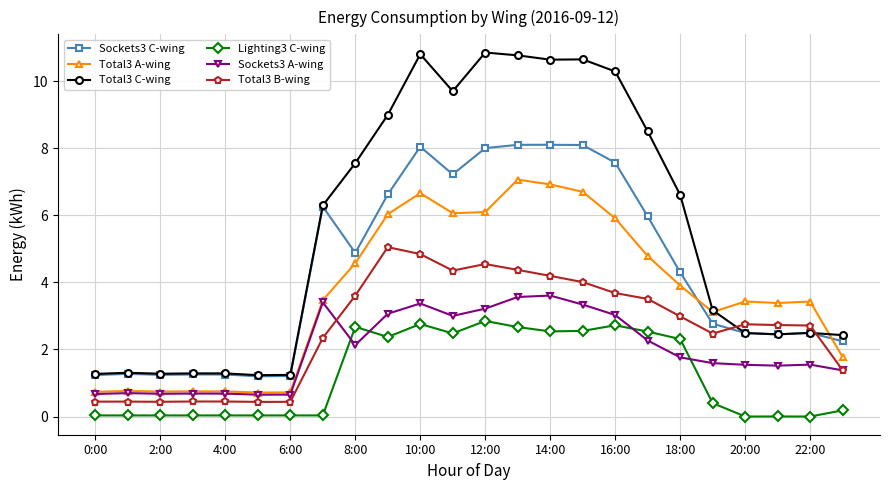

True or false: Total3 A-wing and Lighting3 C-wing intersect in this chart.

False